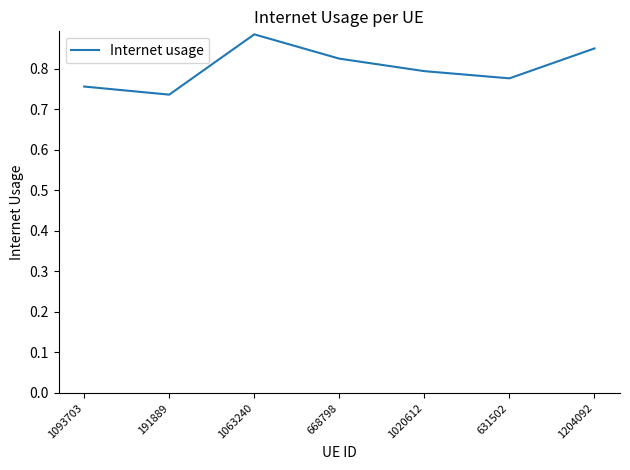

True or false: the data has more than 1 interior local peaks.

False